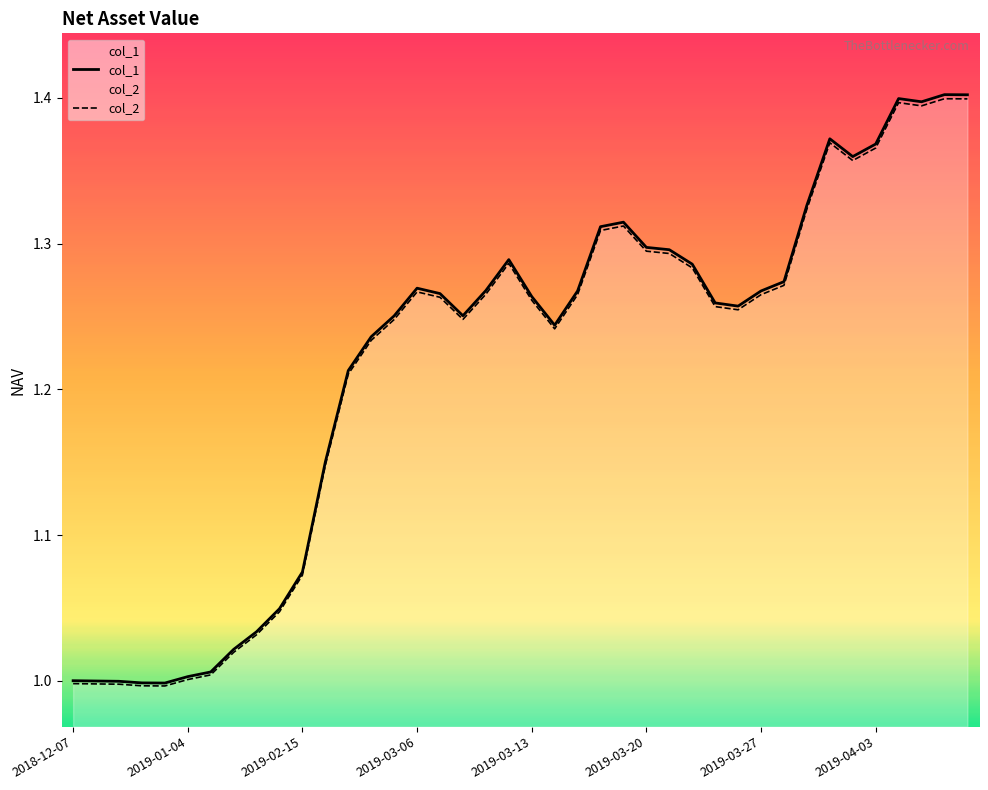

How many values in the col_1 series are below 1?

4